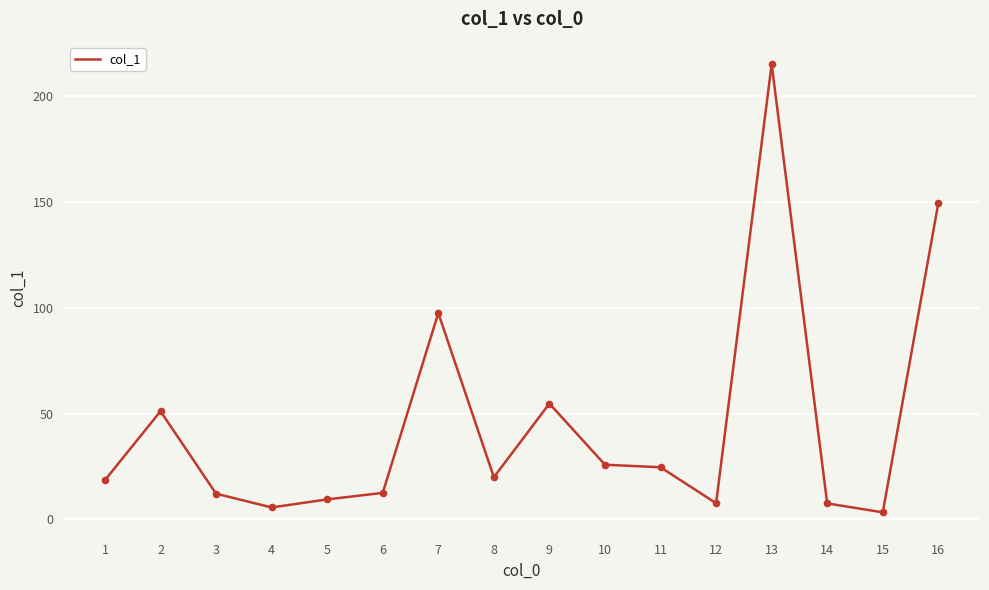

What is the change in value from 3 to 8?

+7.8